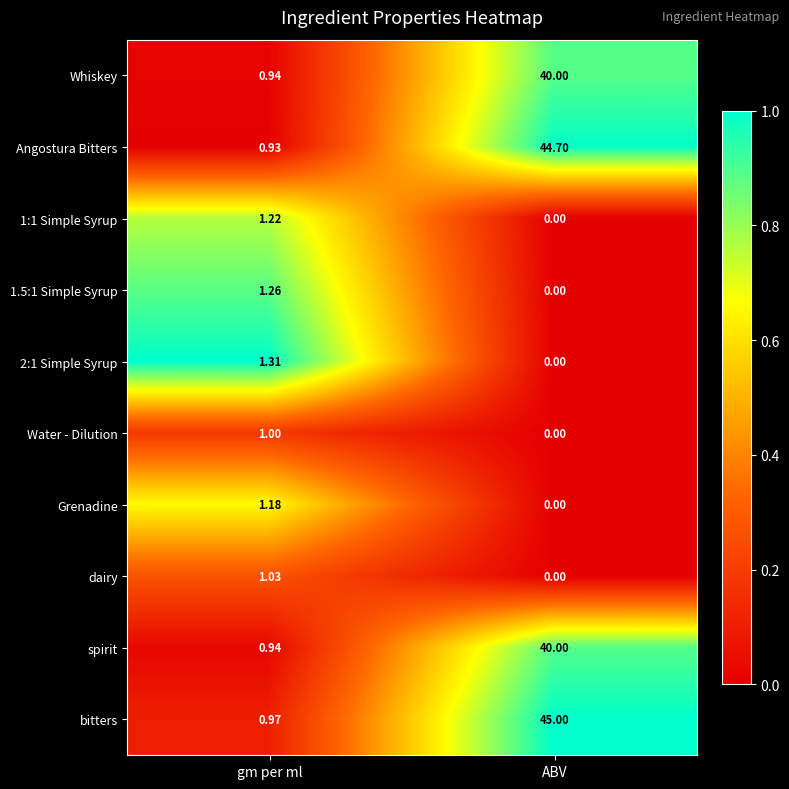

At which label does Whiskey reach its minimum?

gm per ml